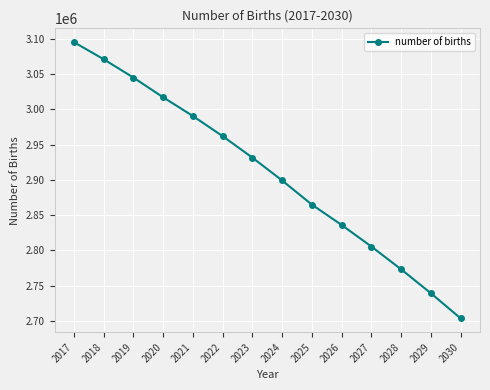

True or false: the data shows 2990677 at 2021.

True